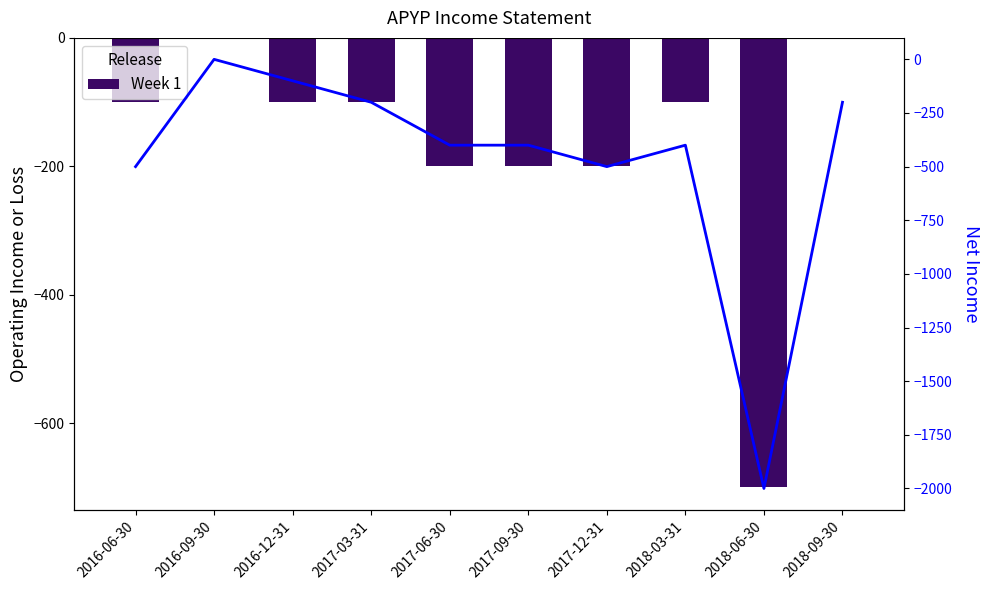

What is the average value of the Operating Income or Loss series?

-170